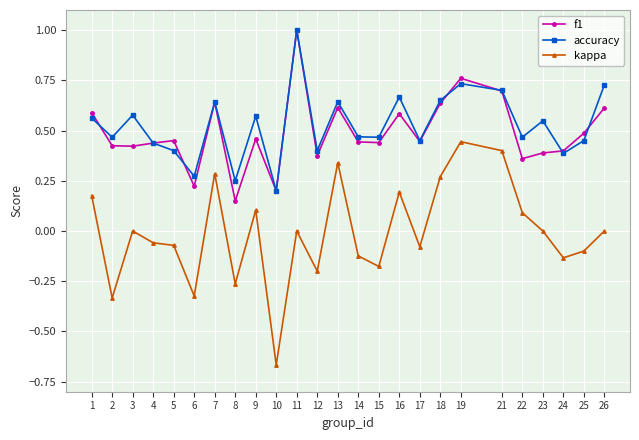

What is the total value across all series at 22?

0.9